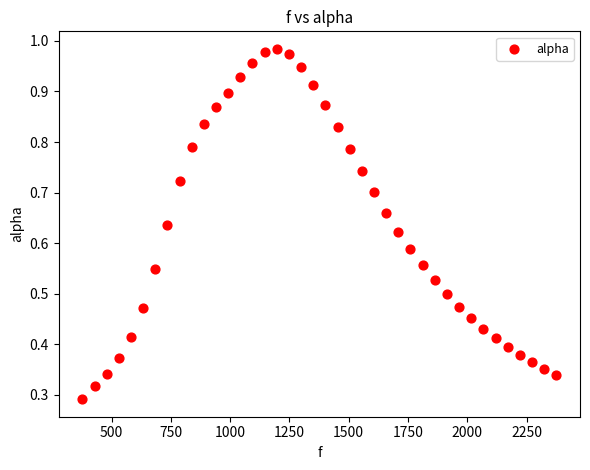

What is the range of X values (max minus min)?

1998.3